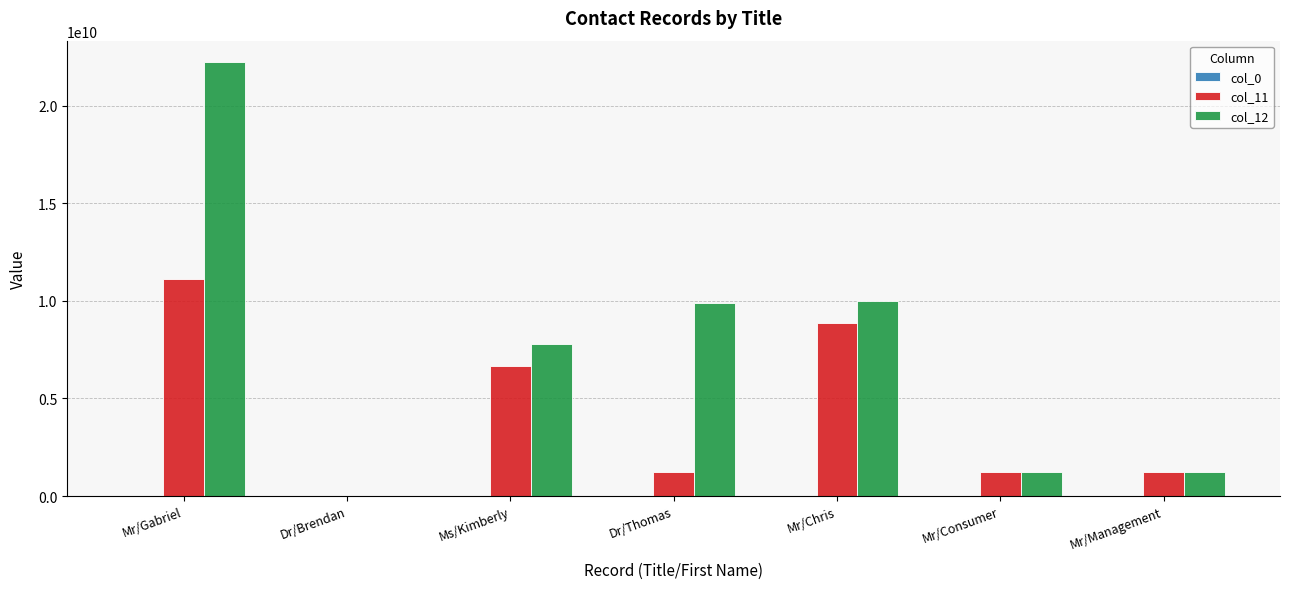

Is it true that col_11 equals 6993121900 at Mr/Gabriel?

False